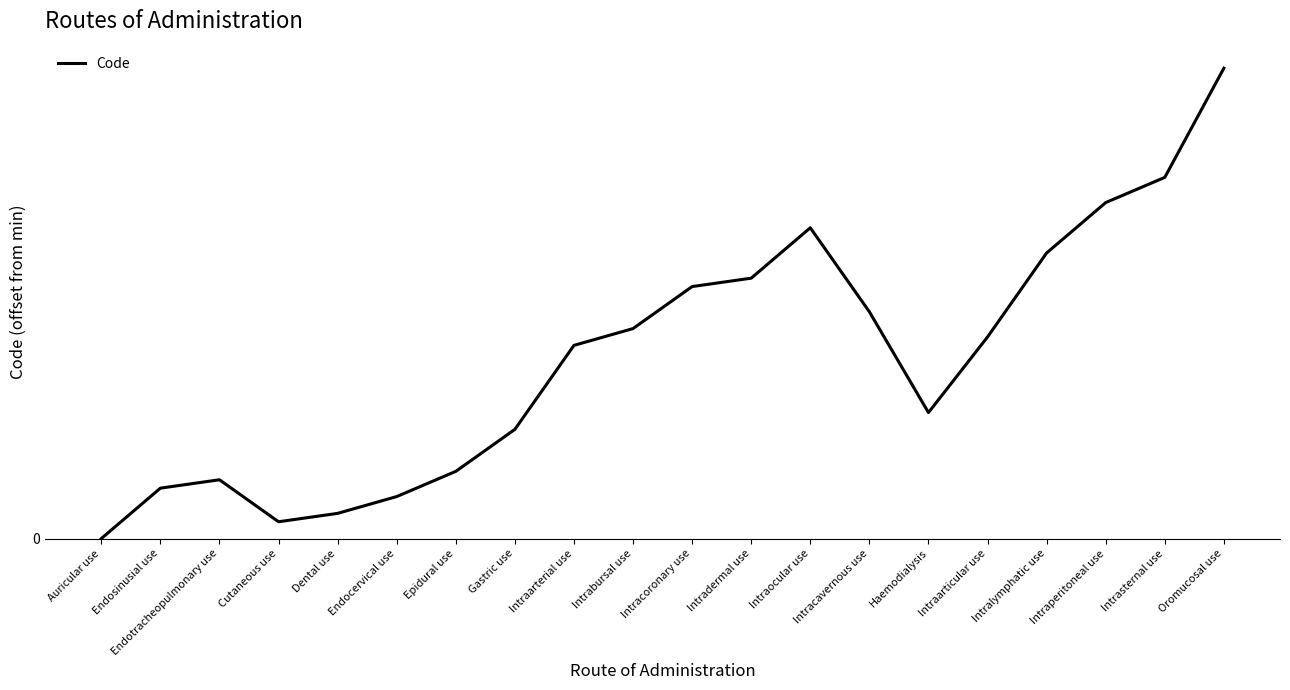

What is the greatest value displayed?

56